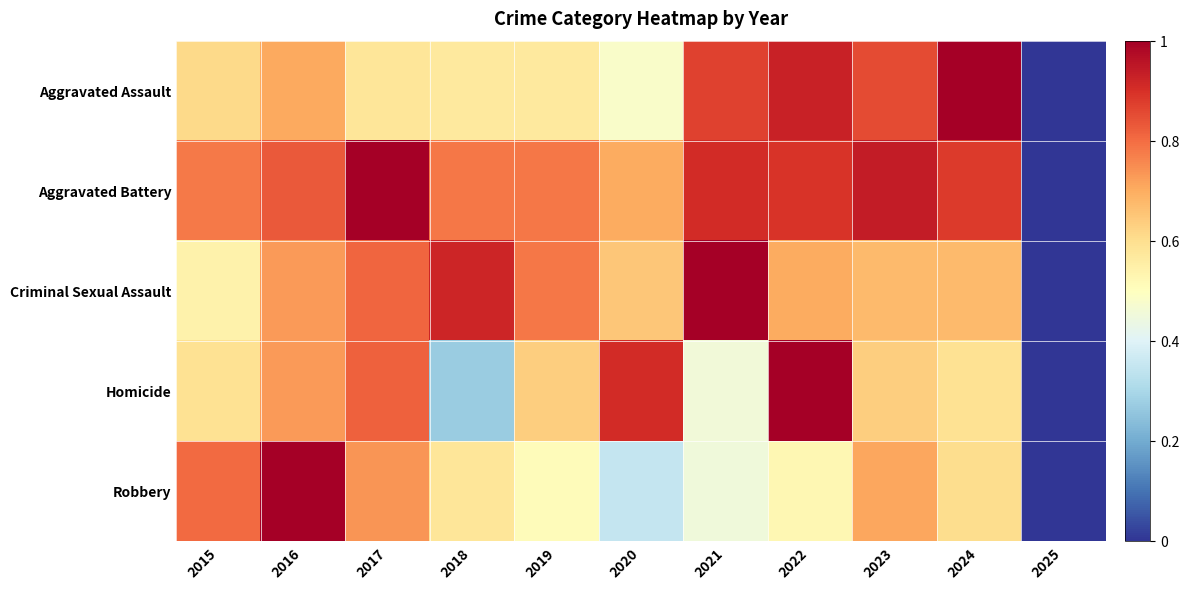

What is the greatest value displayed?

1.0